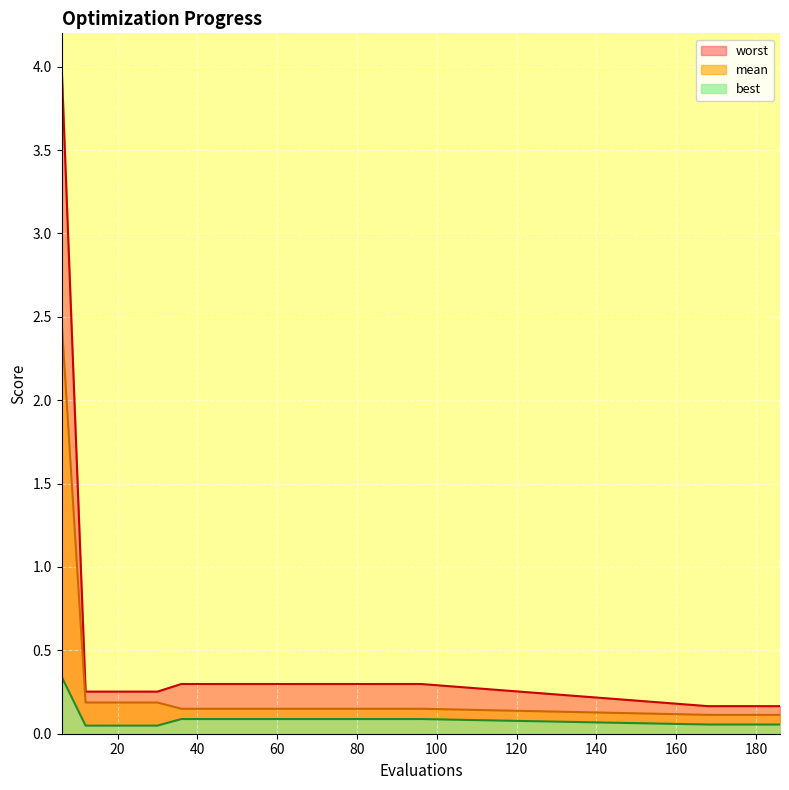

Which series changed the most between 30 and 54?

worst